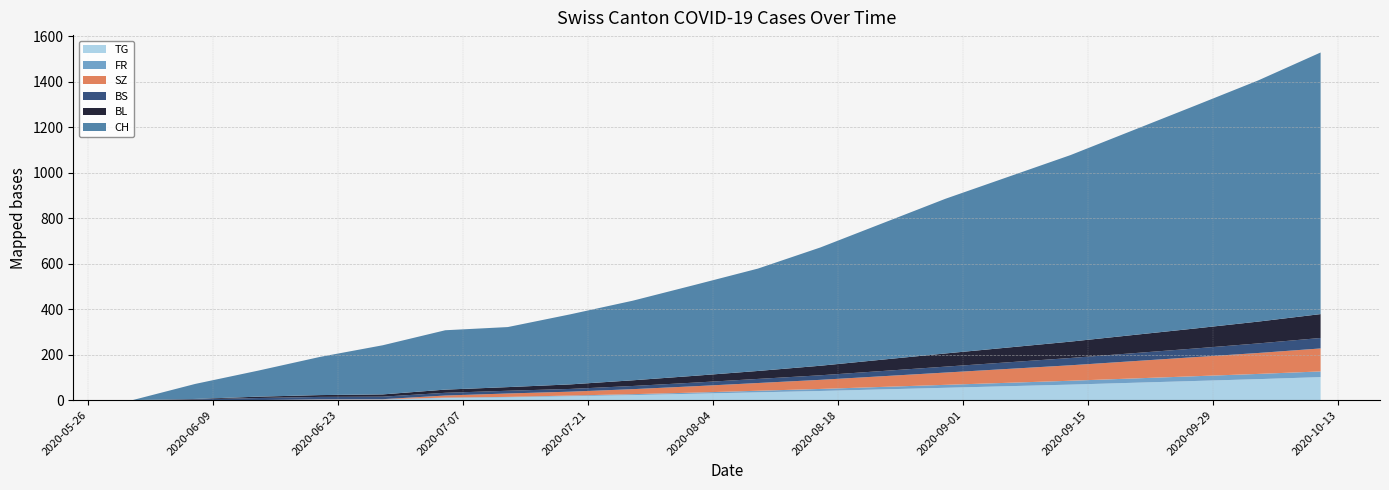

Reading left to right, what are all the values shown in this chart?

CH: 0	66	114	168	216	261	264	308	350	400	450	520	600	680	750	820	900	980	1060	1150
BL: 0	2	6	8	10	14	16	20	25	30	35	42	50	58	65	72	80	88	96	105
BS: 0	3	9	11	11	12	12	12	14	16	18	20	23	26	29	32	35	38	42	46
SZ: 0	0	0	1	1	9	15	17	22	28	34	40	47	54	61	68	76	84	92	101
FR: 0	0	0	1	2	2	2	3	4	5	7	9	11	13	15	17	19	21	23	25
TG: 0	0	0	1	1	9	12	17	22	28	34	40	47	54	61	68	76	84	92	101